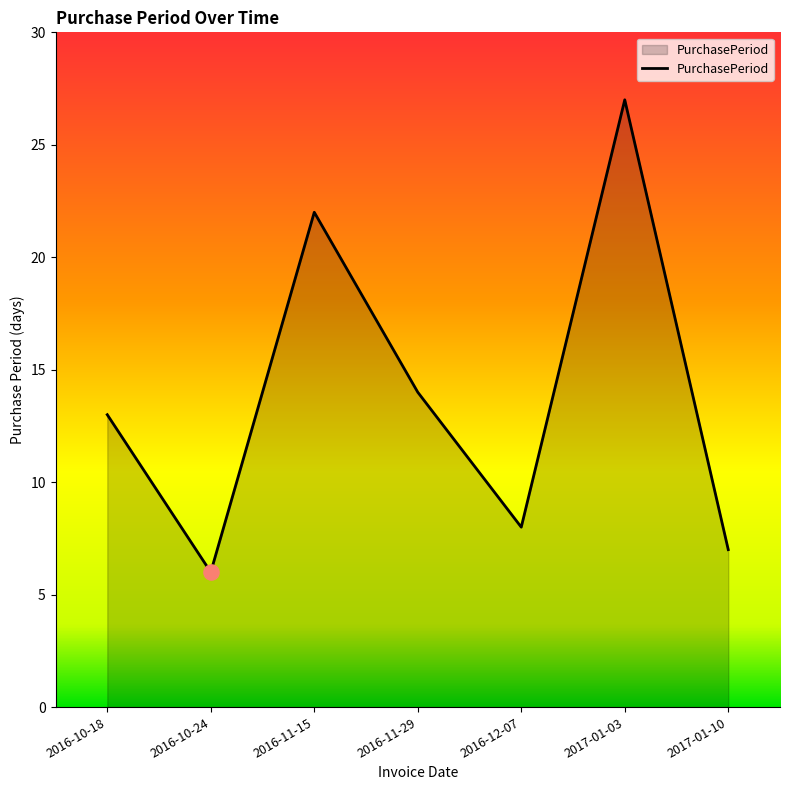

What is the change in value from 2016-11-29 to 2016-12-07?

-6